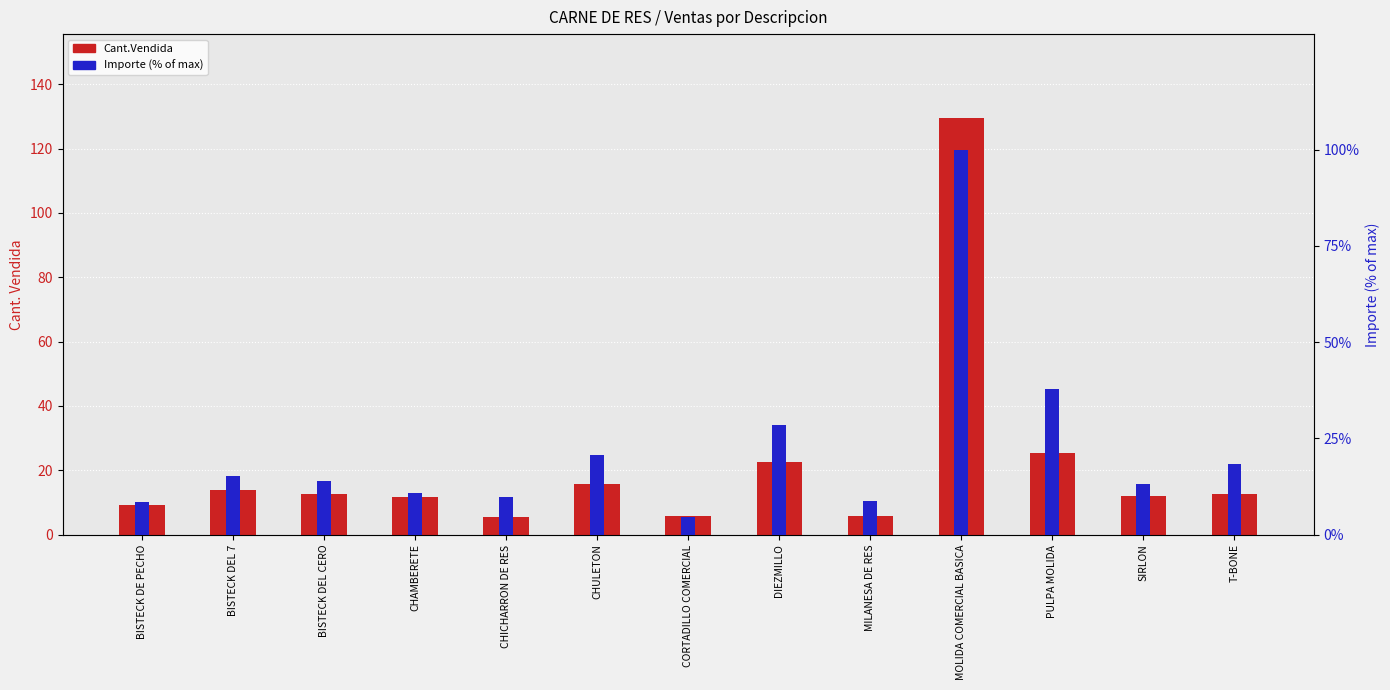

What is the total value across all series at DIEZMILLO?

51.0